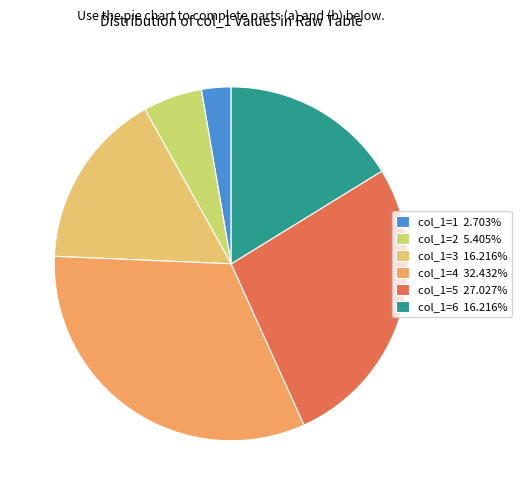

How many slices are in this pie chart?

6